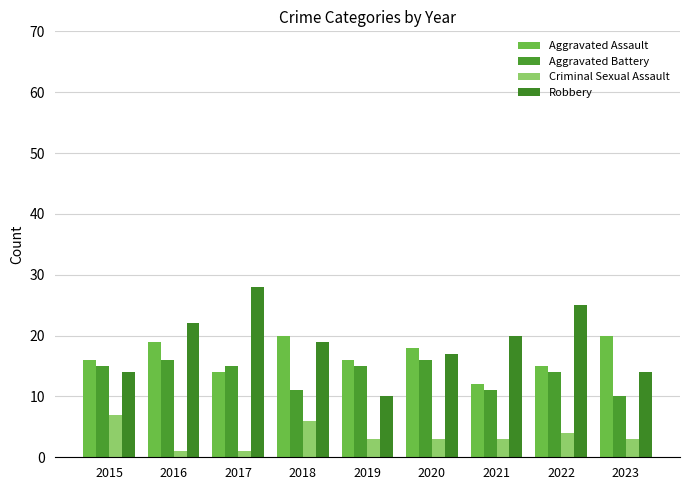

What is the lowest value of the Criminal Sexual Assault series?

1